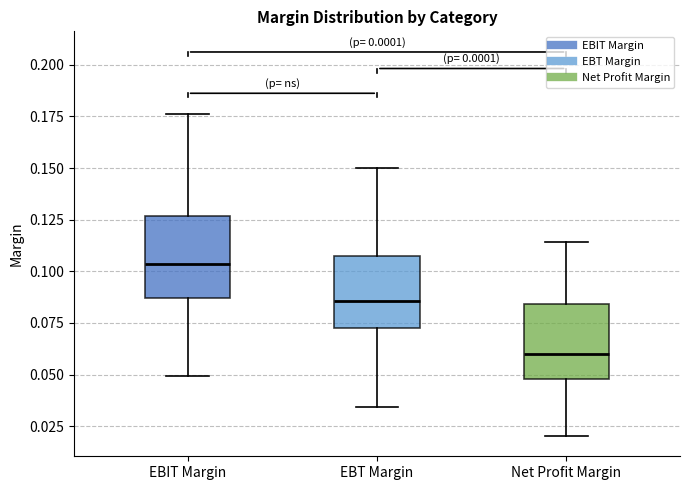

Which box has the highest median line?

EBIT Margin